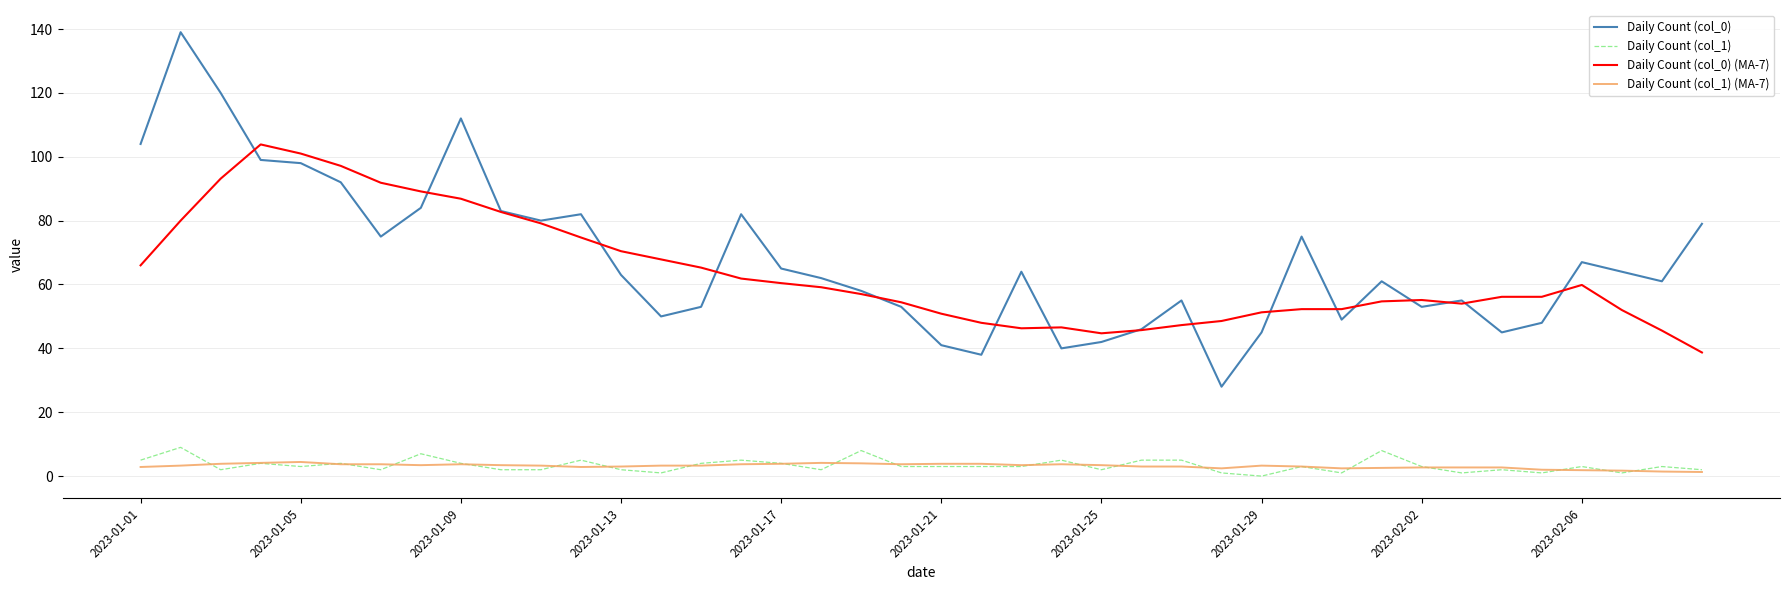

True or false: Daily Count (col_1) (MA-7) and Daily Count (col_0) (MA-7) intersect in this chart.

False